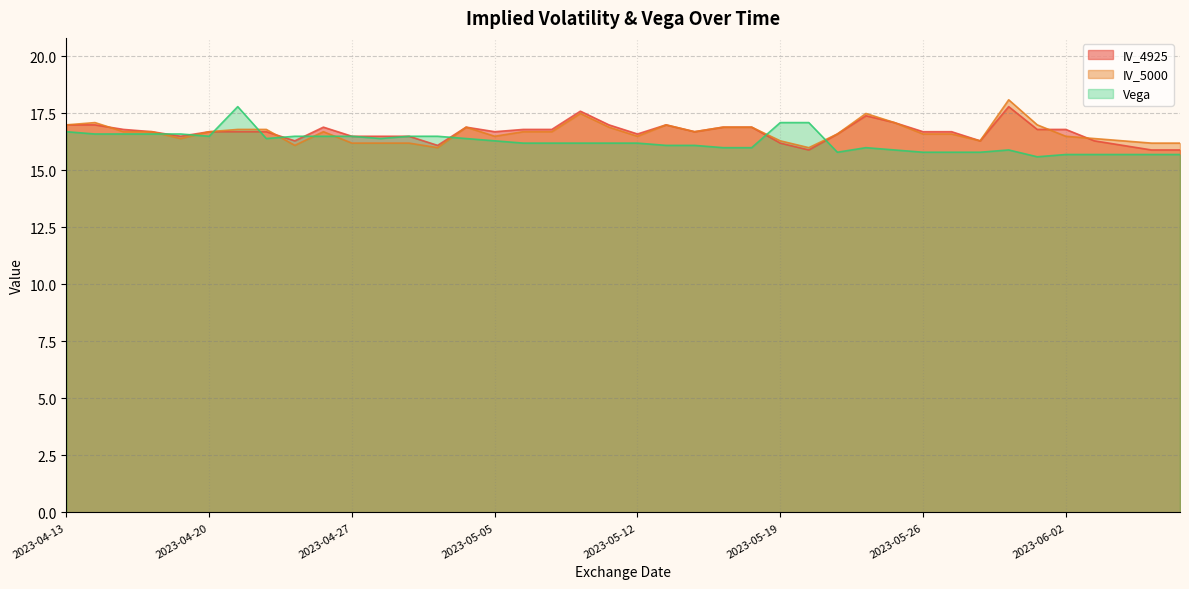

How many lines are shown in the chart?

3